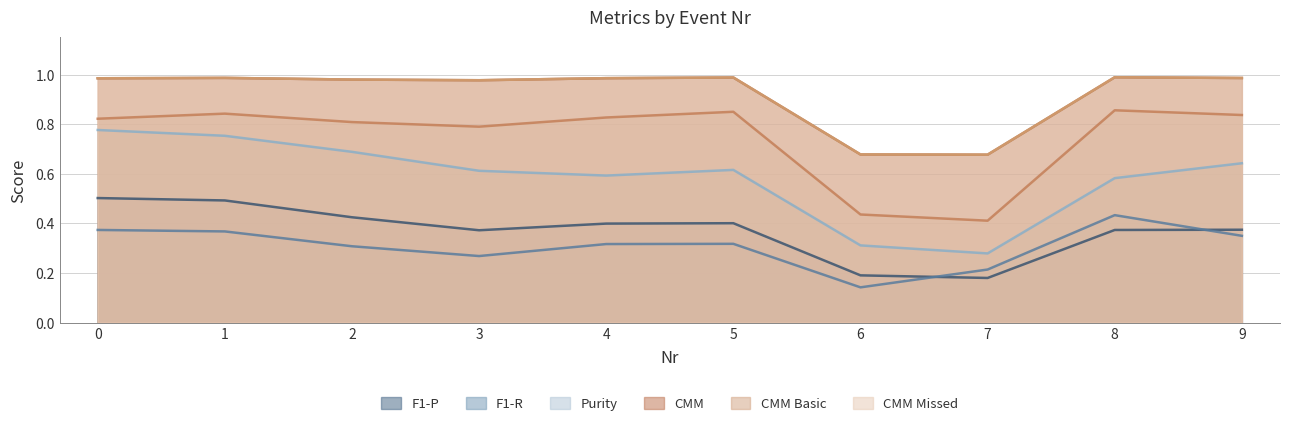

What is the greatest value displayed?

1.0